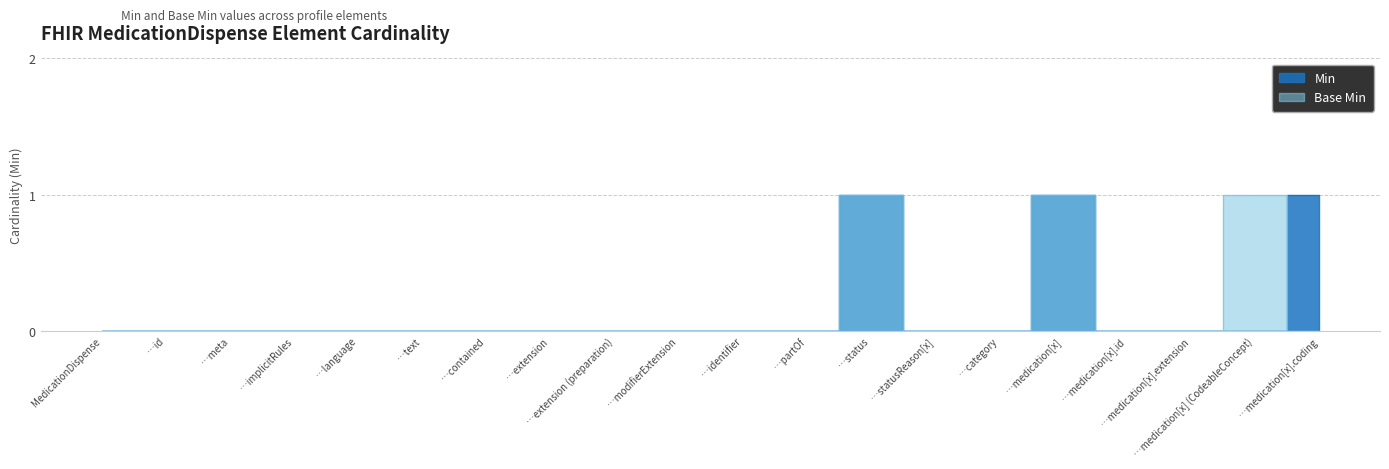

Which series changed the most between MedicationDispense and …meta?

Min